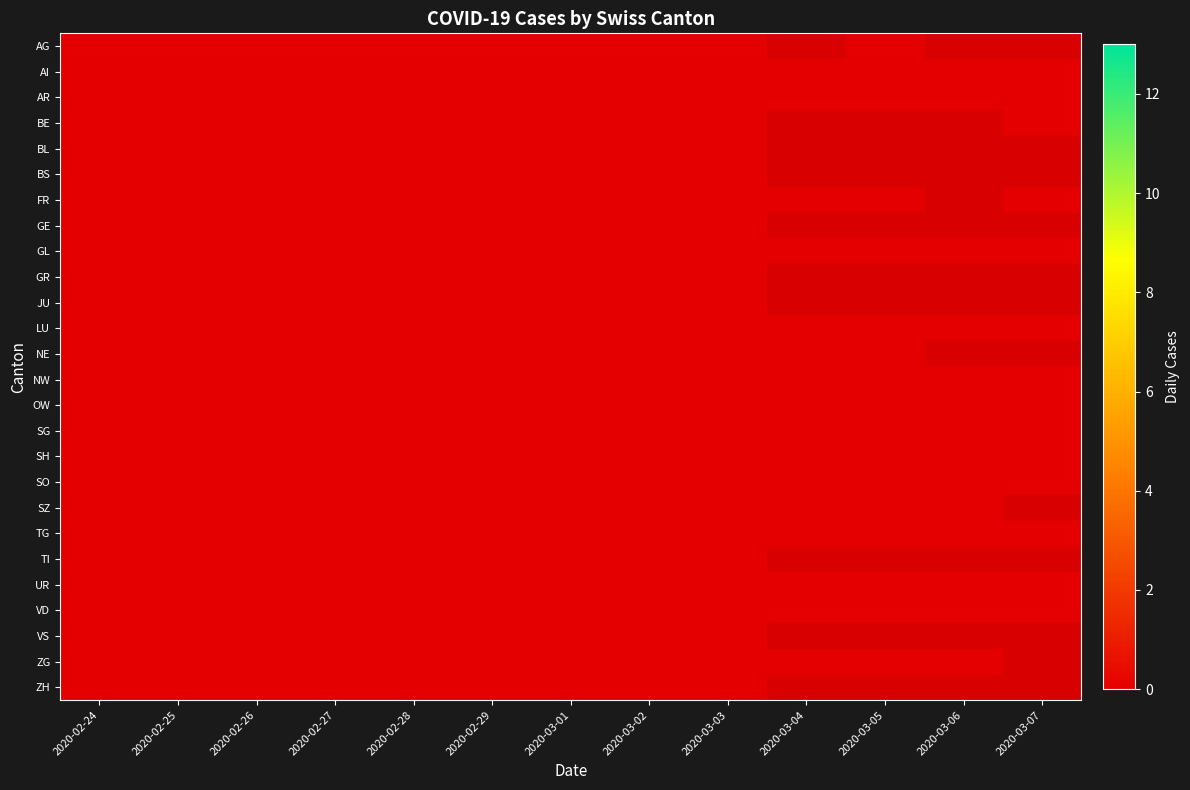

Which label corresponds to the smallest value in the chart?

2020-03-04